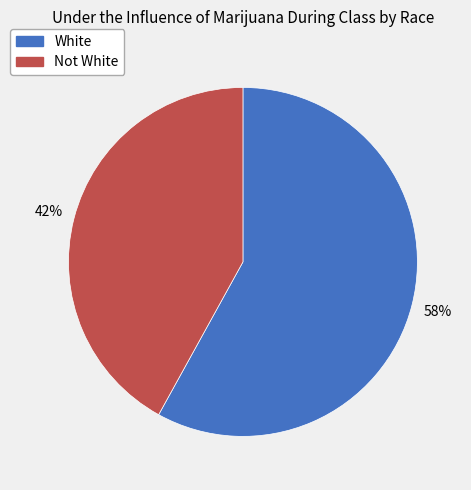

Which category has the biggest portion of the pie?

White